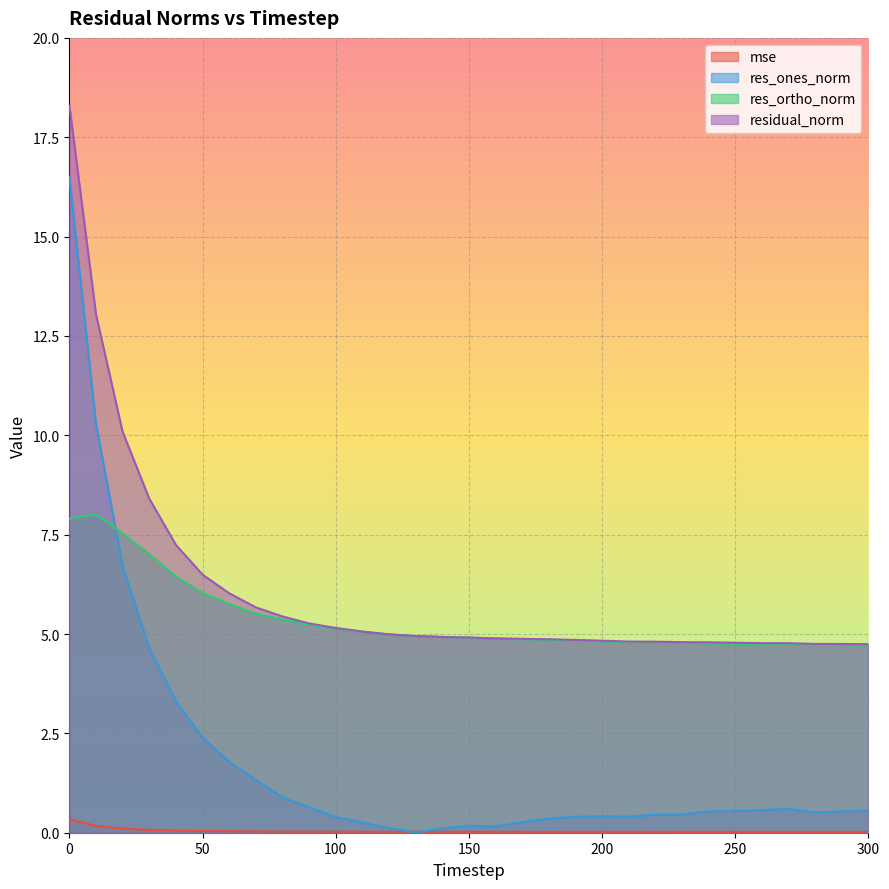

What is the highest value of the res_ones_norm series?

16.5